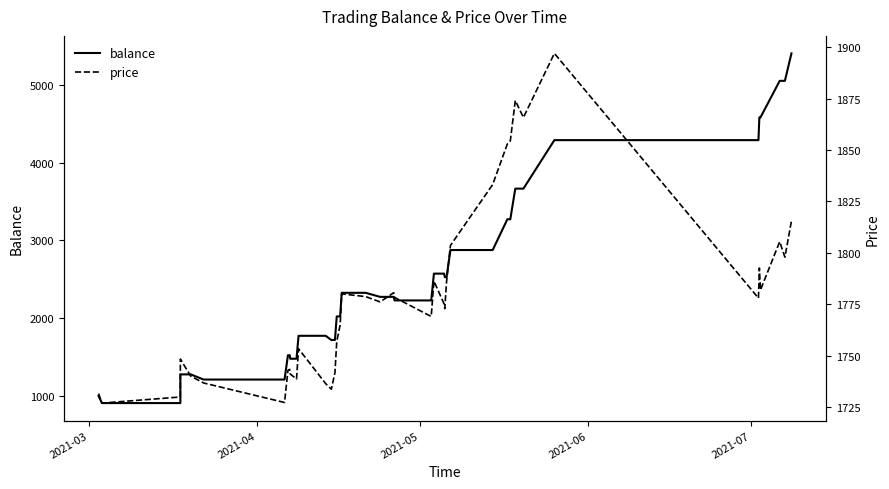

What is the label of the 4th point from the left?

2021-06